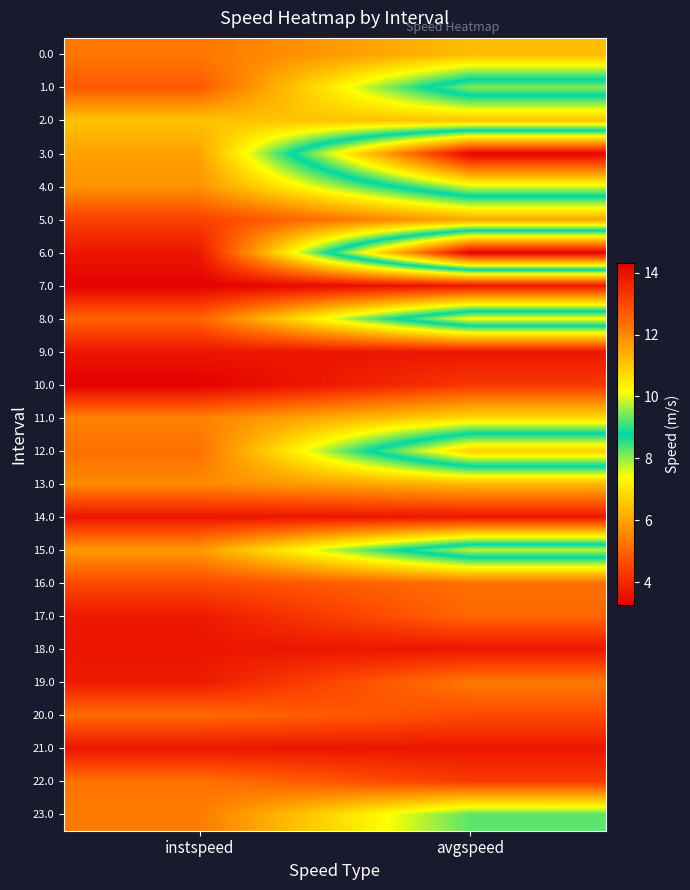

At how many categories does at least one series exceed 12?

2